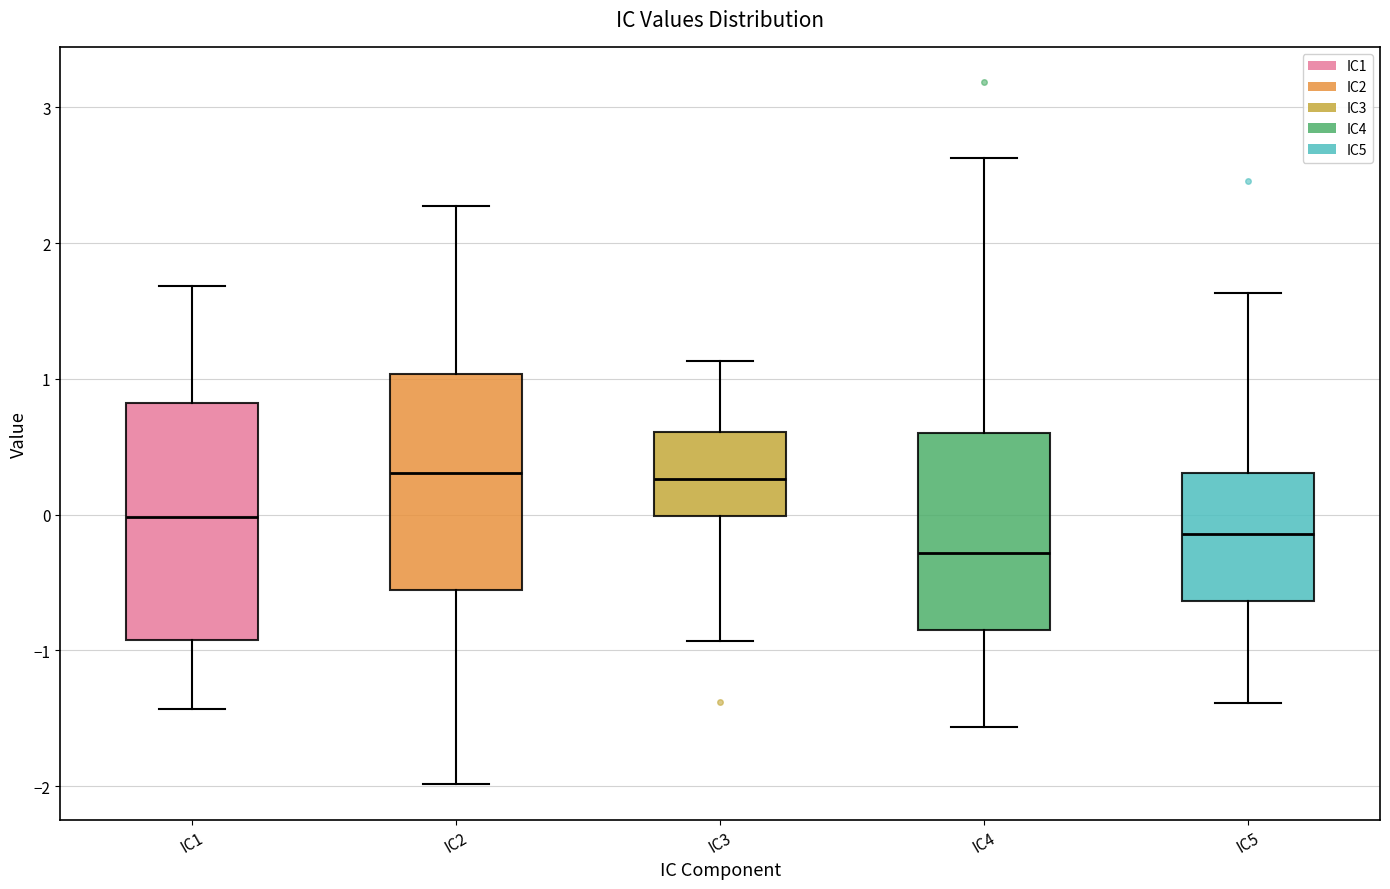

Comparing the boxes themselves (not the whiskers), which one is the tallest?

IC1